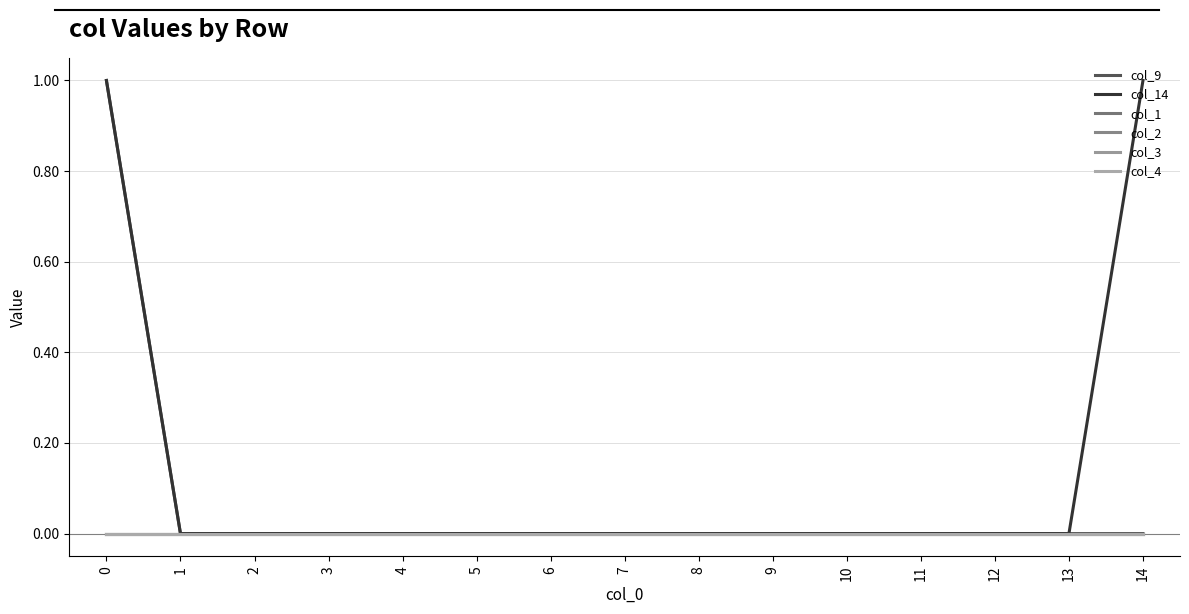

Reading left to right, transcribe all the data shown in this chart.

col_9: 0=1	1=0	2=0	3=0	4=0	5=0	6=0	7=0	8=0	9=0	10=0	11=0	12=0	13=0	14=0
col_14: 0=1	1=0	2=0	3=0	4=0	5=0	6=0	7=0	8=0	9=0	10=0	11=0	12=0	13=0	14=1
col_1: 0=0	1=0	2=0	3=0	4=0	5=0	6=0	7=0	8=0	9=0	10=0	11=0	12=0	13=0	14=0
col_2: 0=0	1=0	2=0	3=0	4=0	5=0	6=0	7=0	8=0	9=0	10=0	11=0	12=0	13=0	14=0
col_3: 0=0	1=0	2=0	3=0	4=0	5=0	6=0	7=0	8=0	9=0	10=0	11=0	12=0	13=0	14=0
col_4: 0=0	1=0	2=0	3=0	4=0	5=0	6=0	7=0	8=0	9=0	10=0	11=0	12=0	13=0	14=0